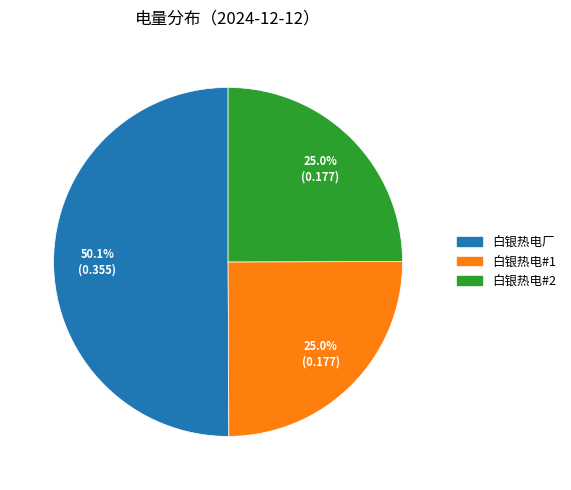

Which category has the biggest portion of the pie?

白银热电厂